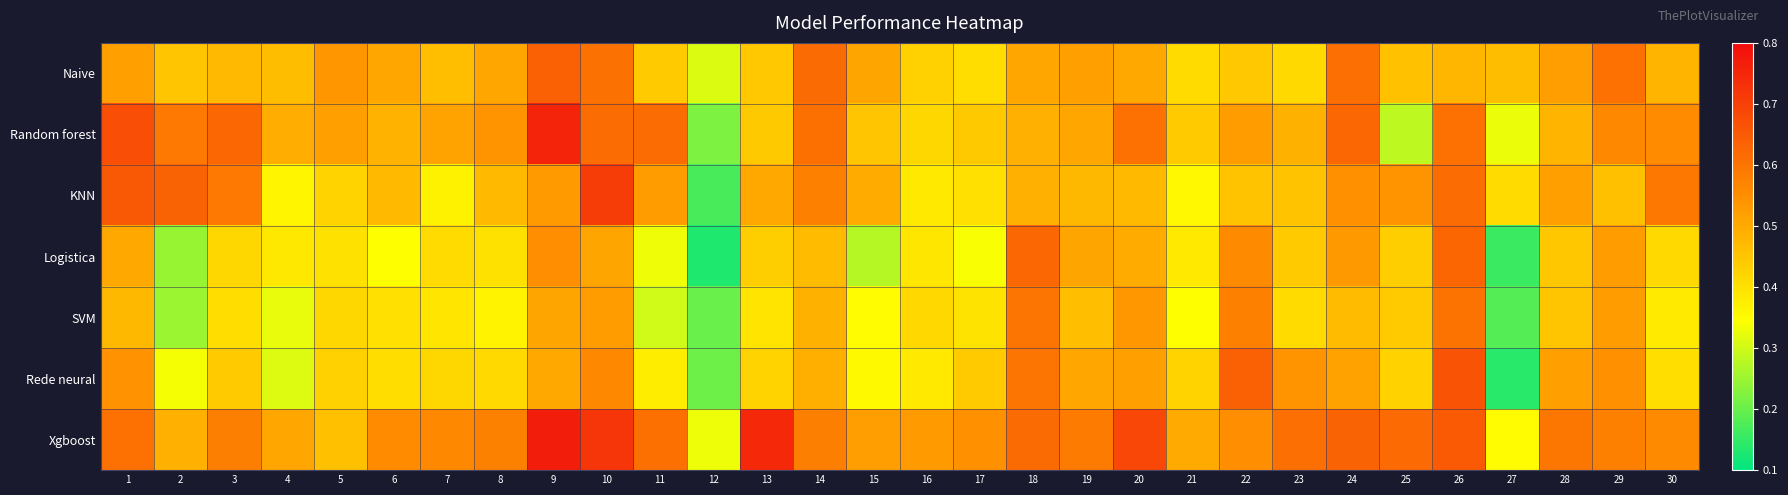

Between 2 and 8, which is larger?

8